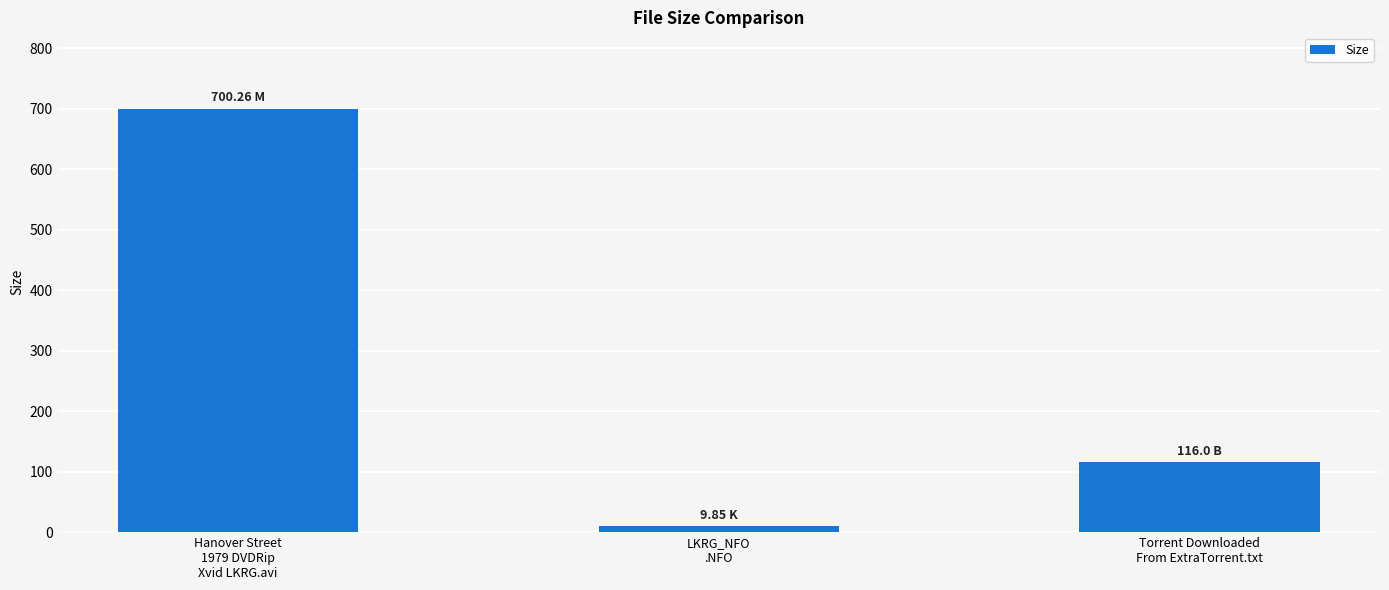

What is the value of the 1st bar from the left?

700.3